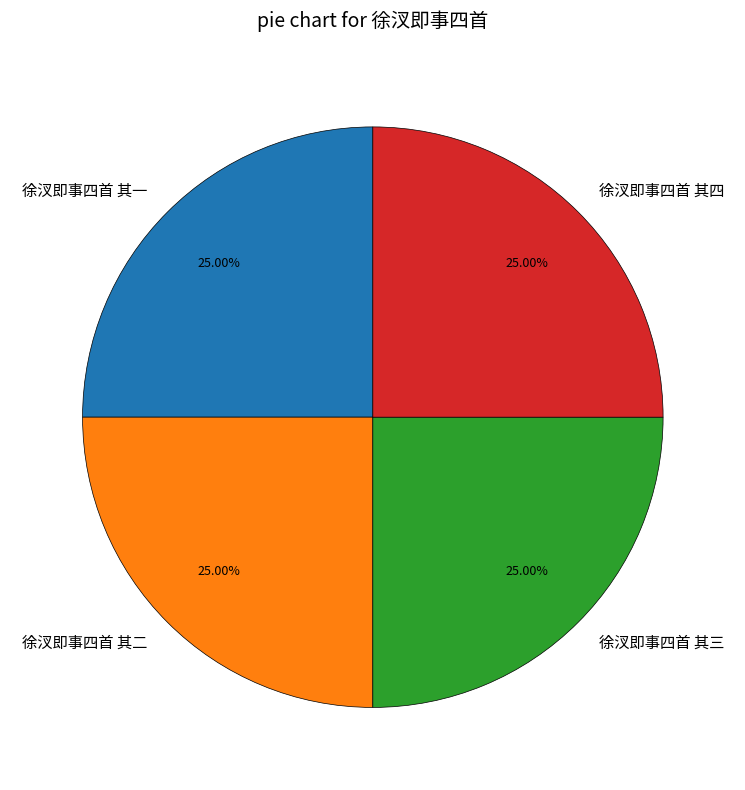

Does any single category account for the majority?

No